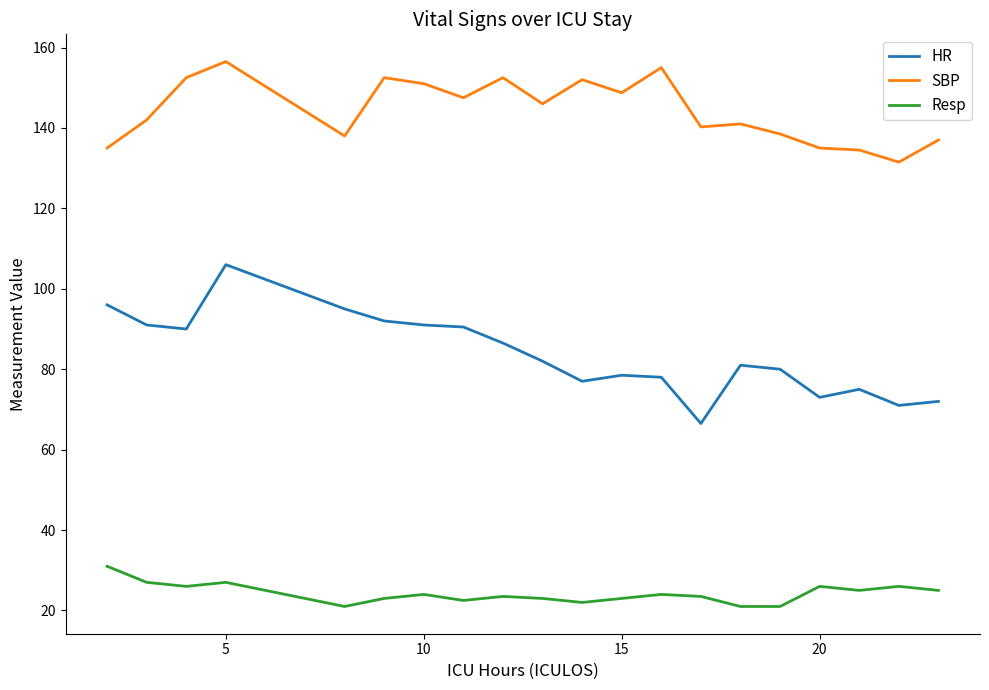

True or false: Resp and HR cross at least once.

False